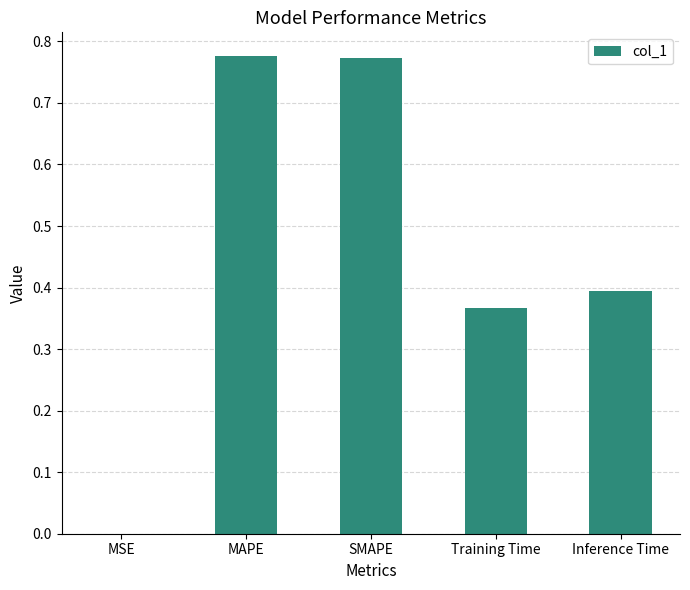

The chart shows a value of 0.4 at Inference Time. True or false?

True